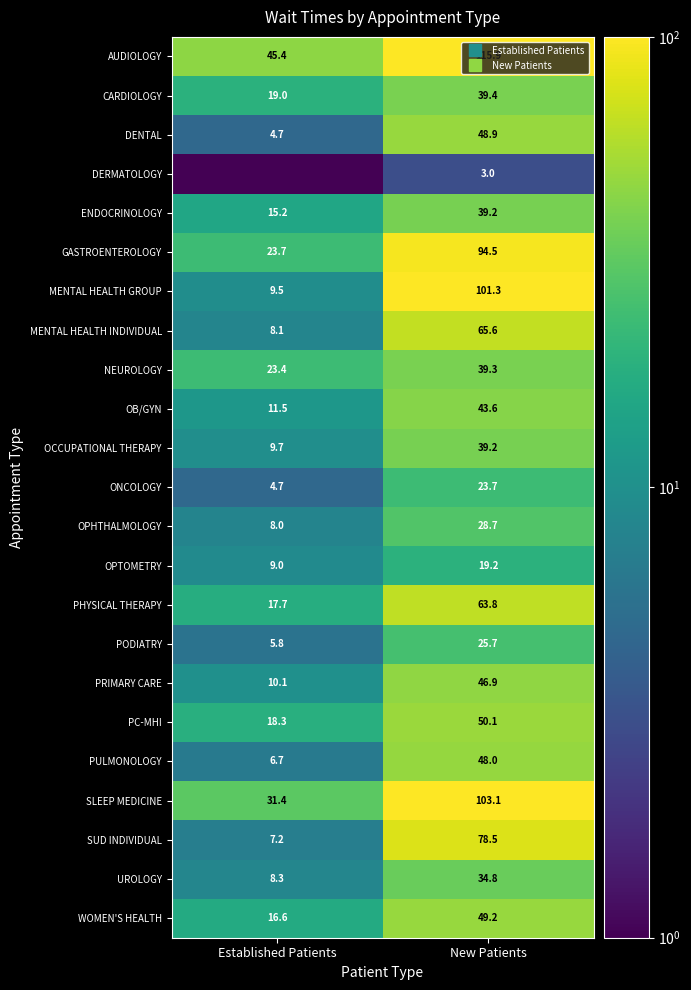

Is it true that ONCOLOGY equals 1.7 at Established Patients?

False